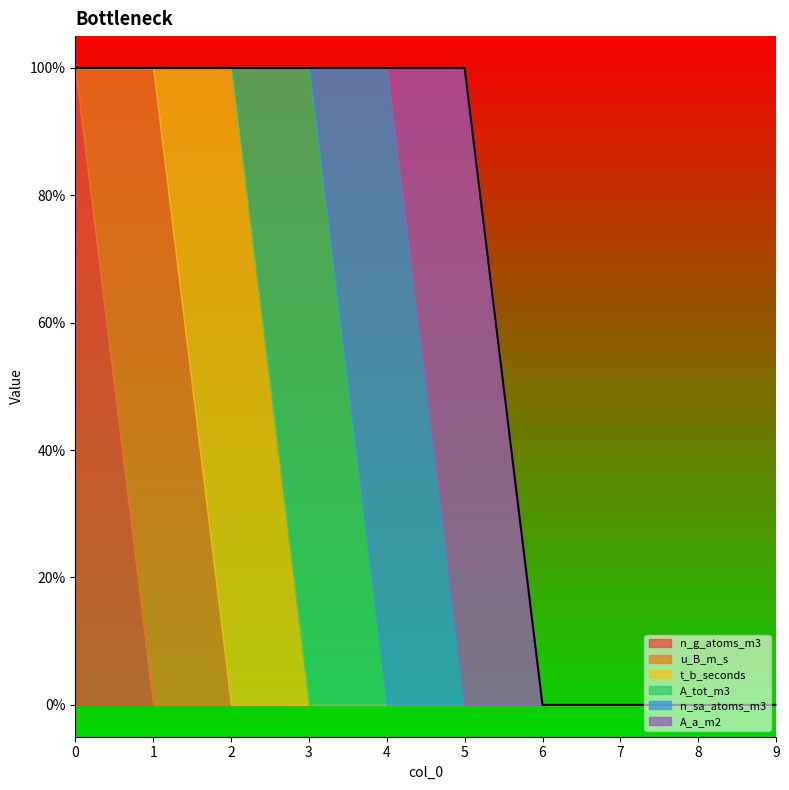

List the series in order of their peak value, highest first.

n_g_atoms_m3, u_B_m_s, t_b_seconds, A_tot_m3, n_sa_atoms_m3, A_a_m2